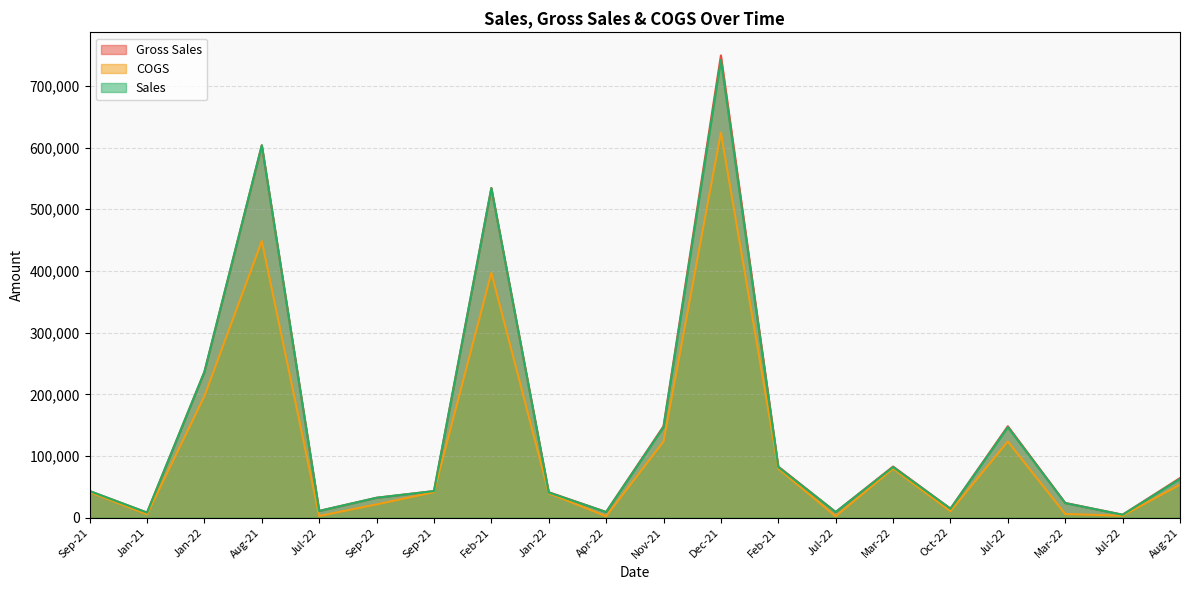

What is the sum of all Sales values?

2876590.9